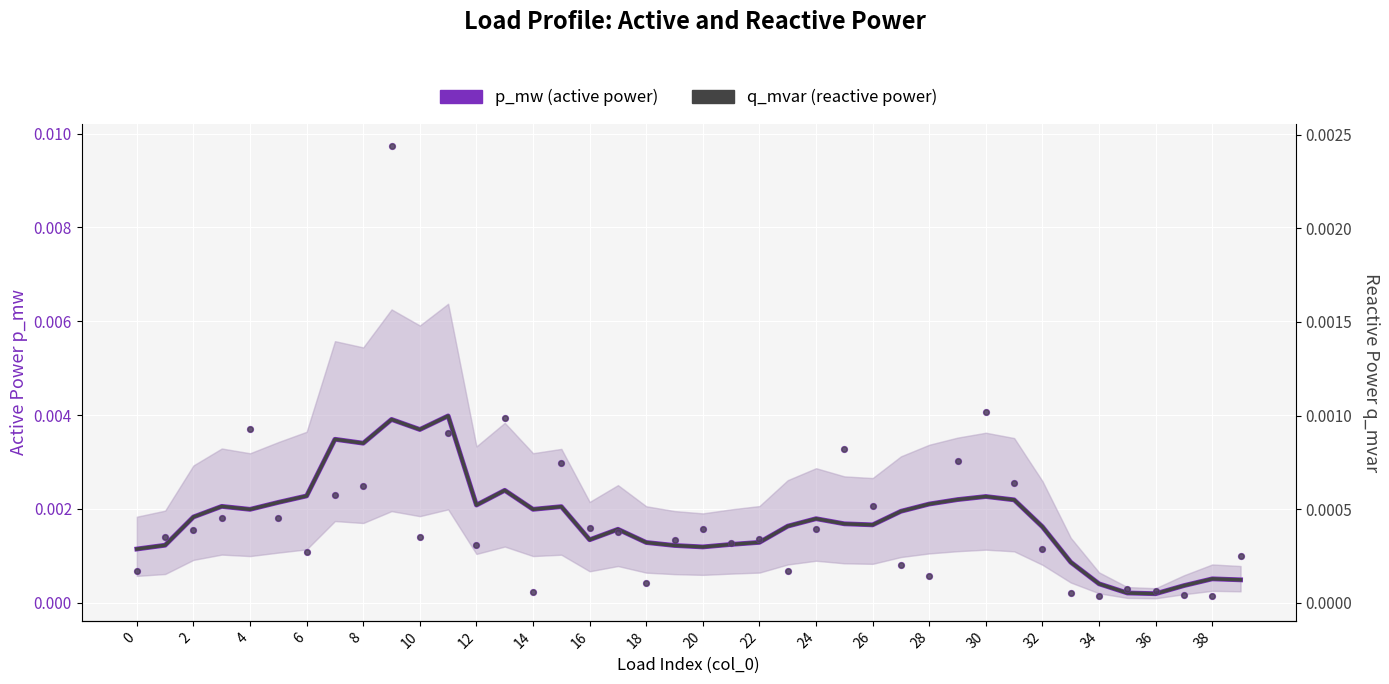

At how many categories does at least one series exceed 0?

40